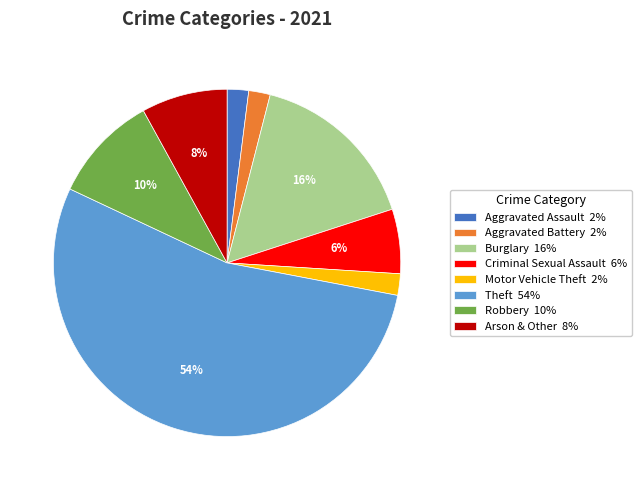

Which has a higher value, Aggravated Battery or Burglary?

Burglary